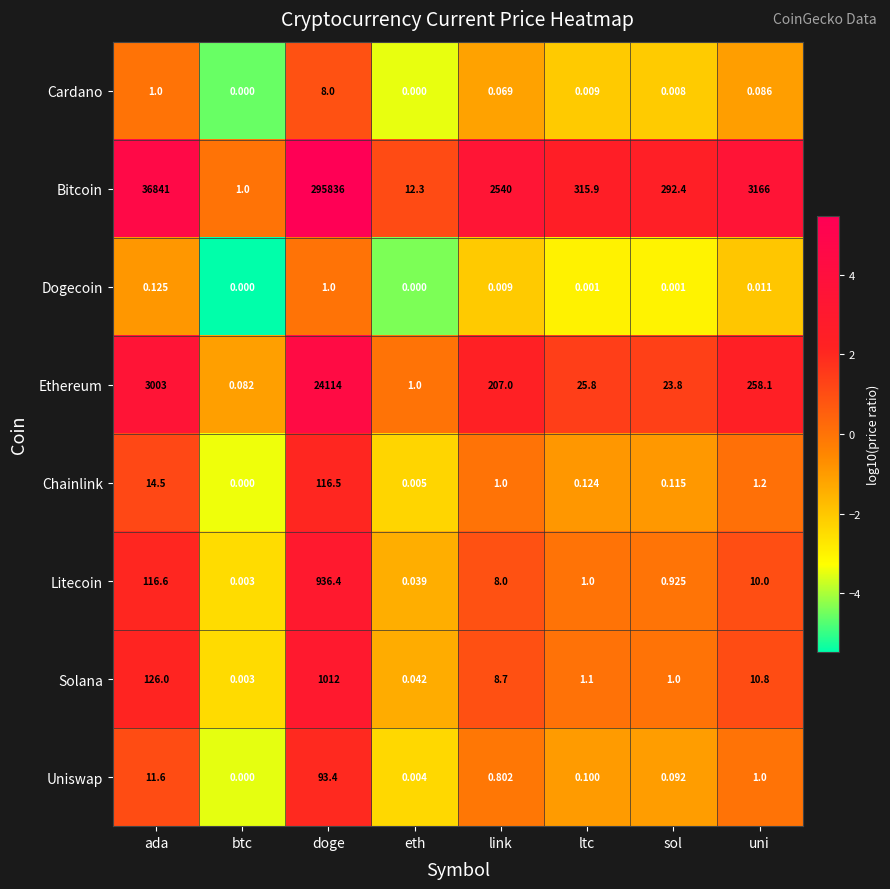

At which category is the sum across all series the highest?

doge